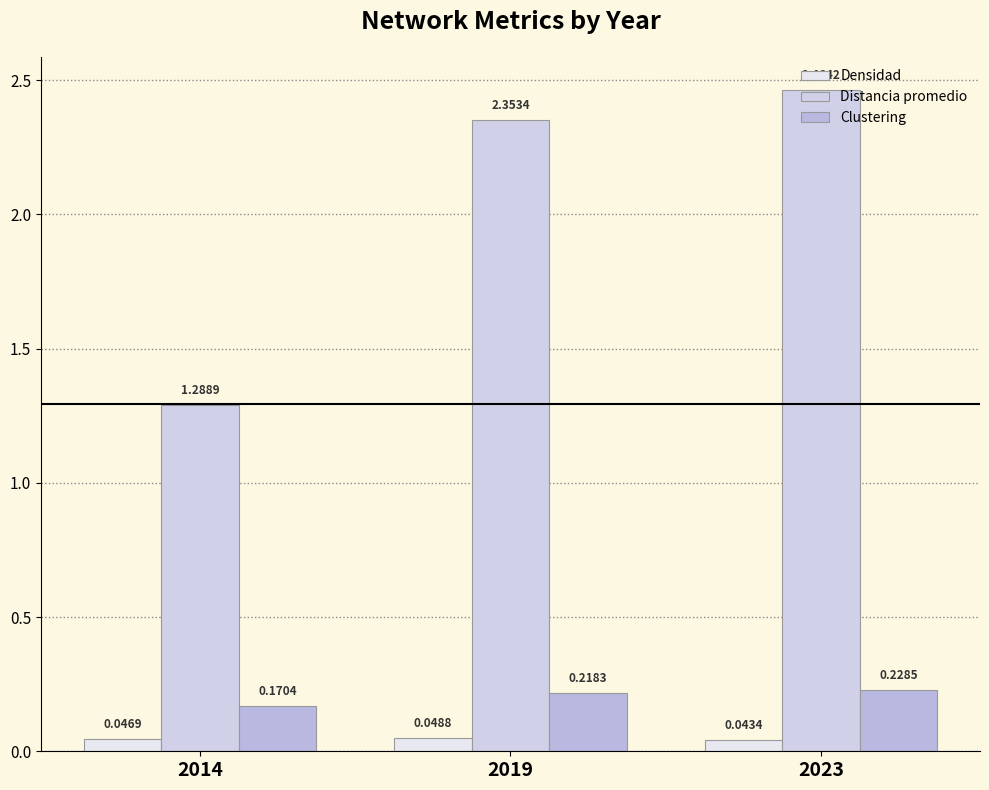

What is the minimum value for Clustering?

0.2